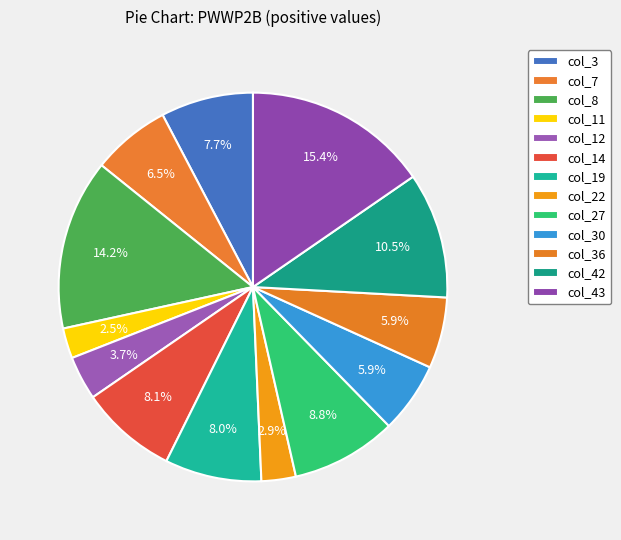

Count the number of slices in the pie.

13